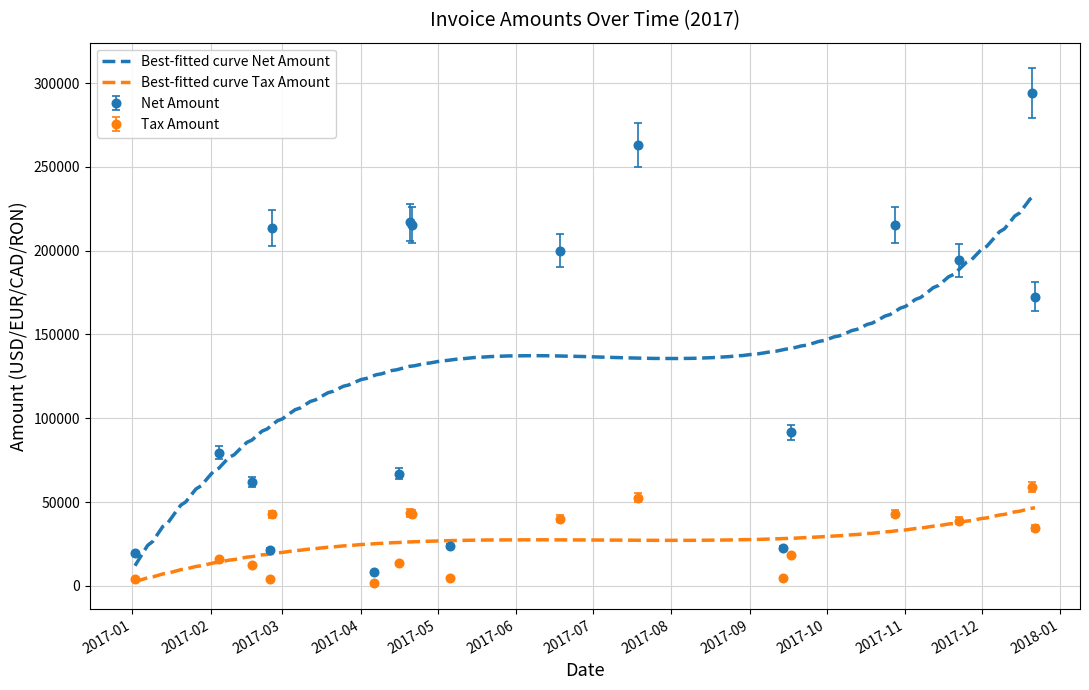

True or false: Best-fitted curve Net Amount and Best-fitted curve Tax Amount intersect in this chart.

False